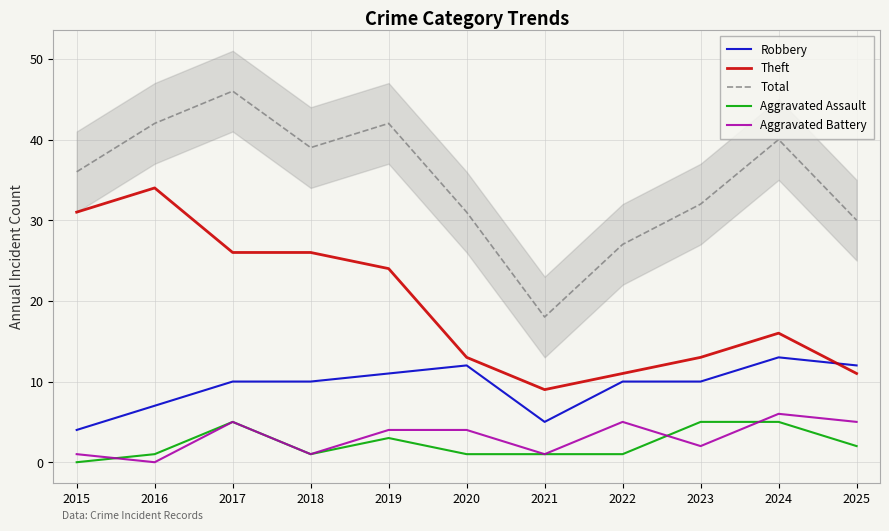

At 2019, list the series in order from largest to smallest.

Total, Theft, Robbery, Aggravated Battery, Aggravated Assault